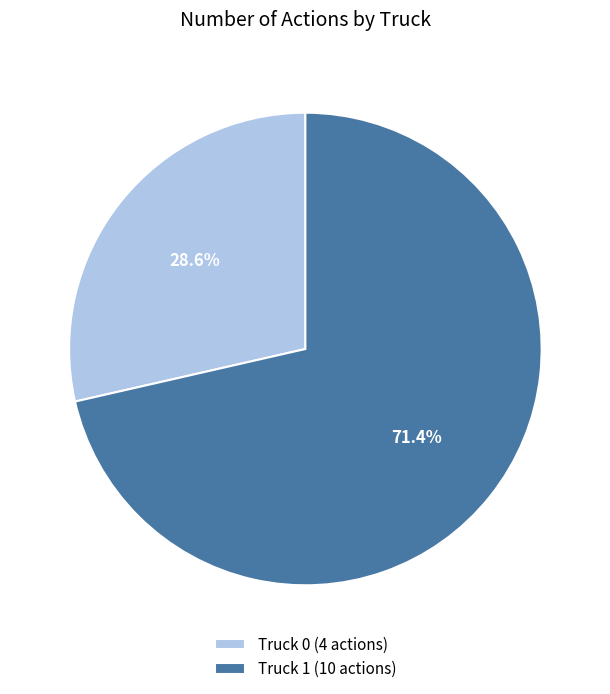

To the nearest percent, what is the average slice percentage?

50%